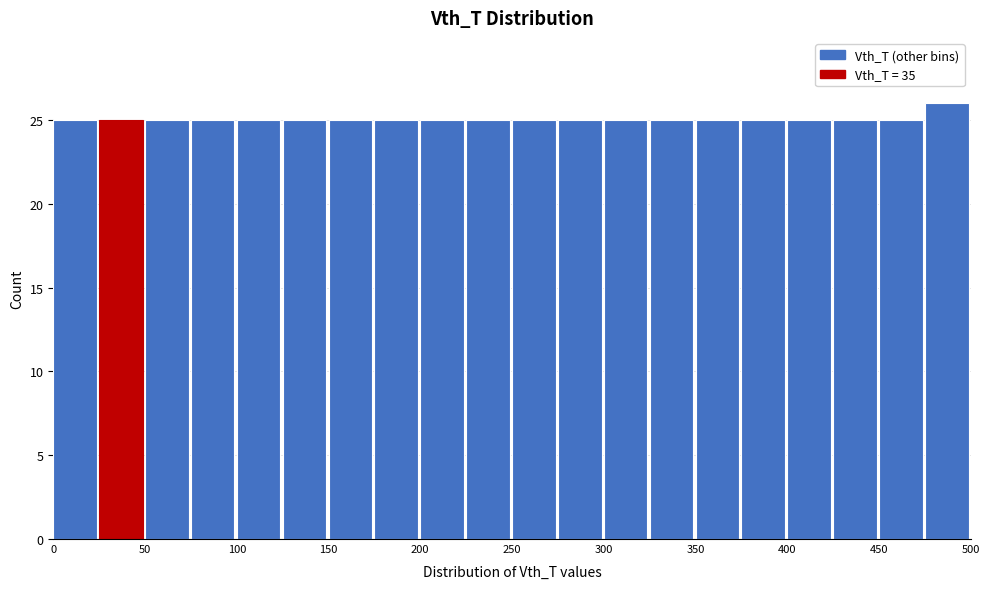

Over which range of the x-axis is the bar tallest?

475 to 500